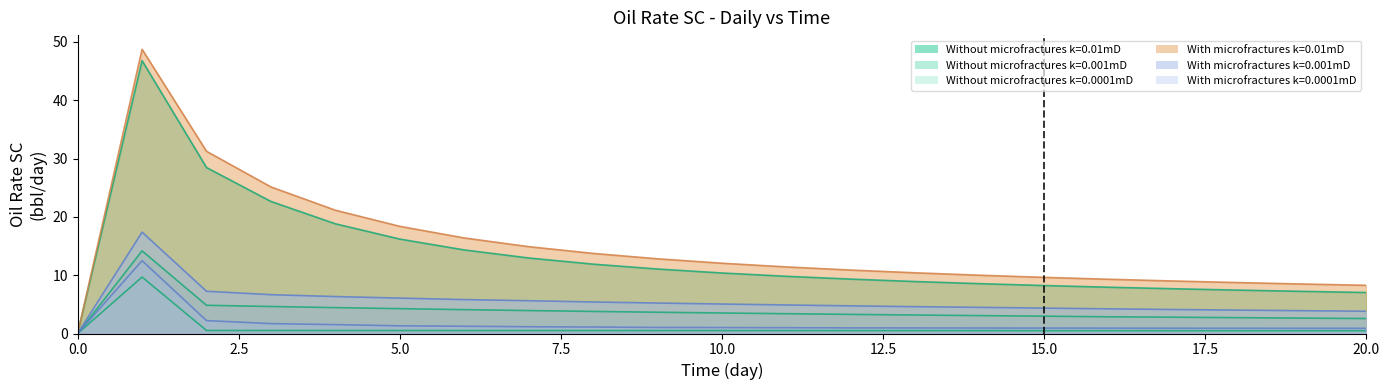

How many lines are shown in the chart?

6